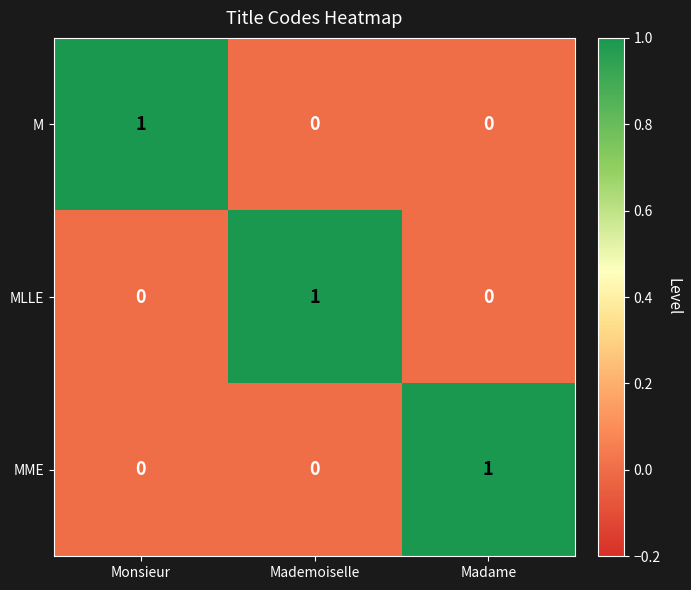

Count the MLLE values in the range 0 to 1.

3